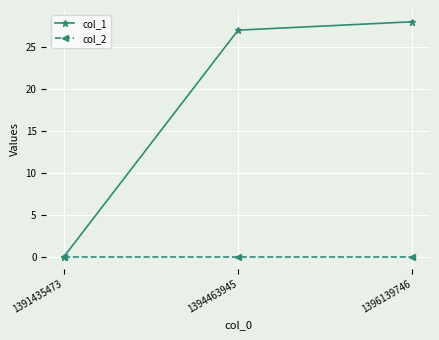

What is the difference between the col_1 values at 1391435473 and 1396139746?

28